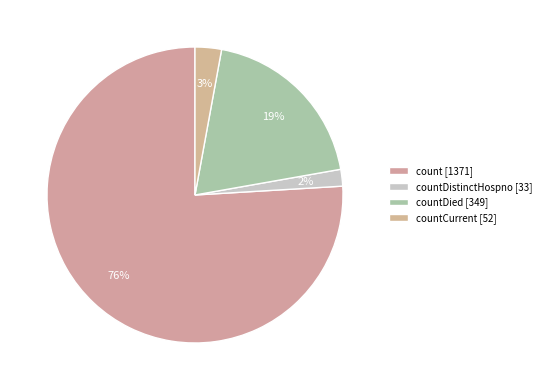

Is there any slice that represents more than half of the pie?

Yes